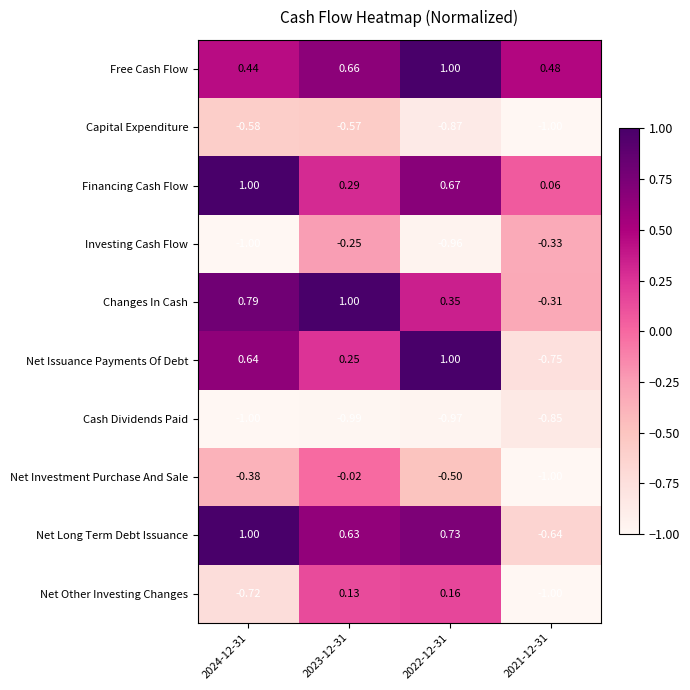

Which series has the largest total across all categories?

Free Cash Flow